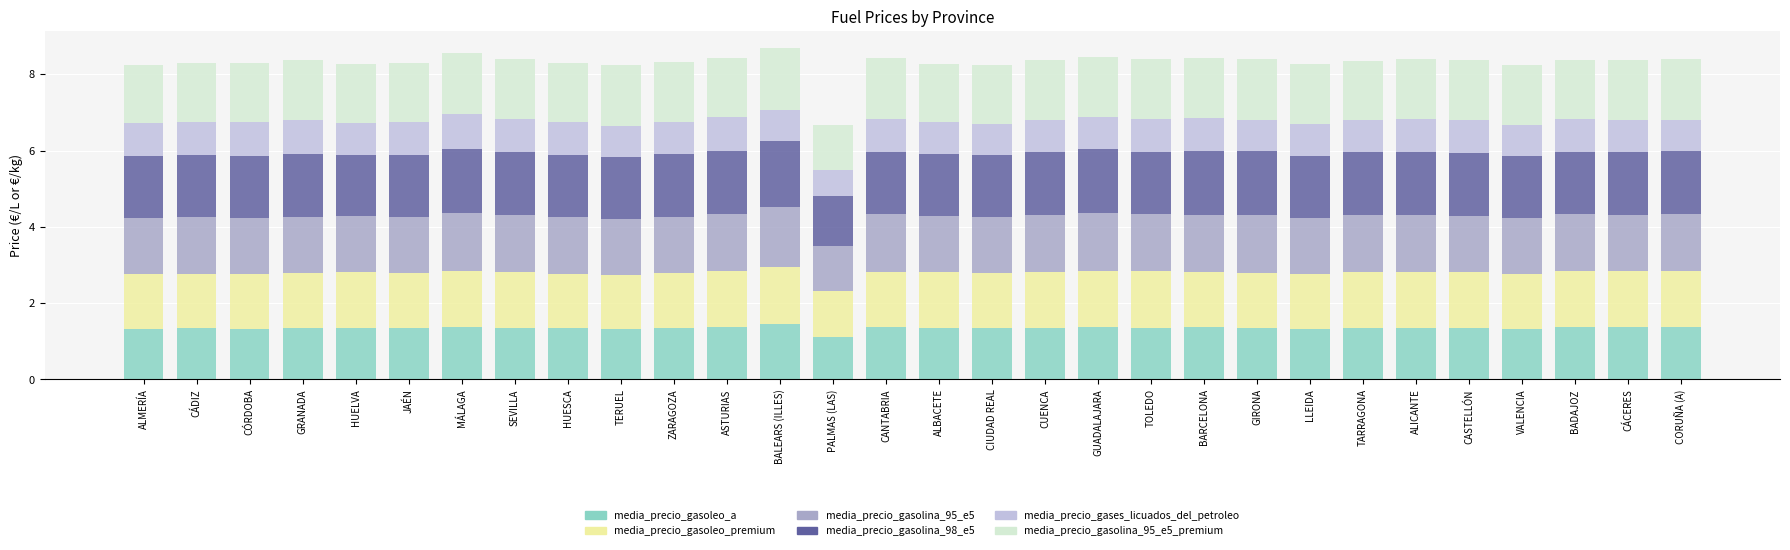

Is it true that media_precio_gasoleo_a equals 1.8 at ALMERÍA?

False